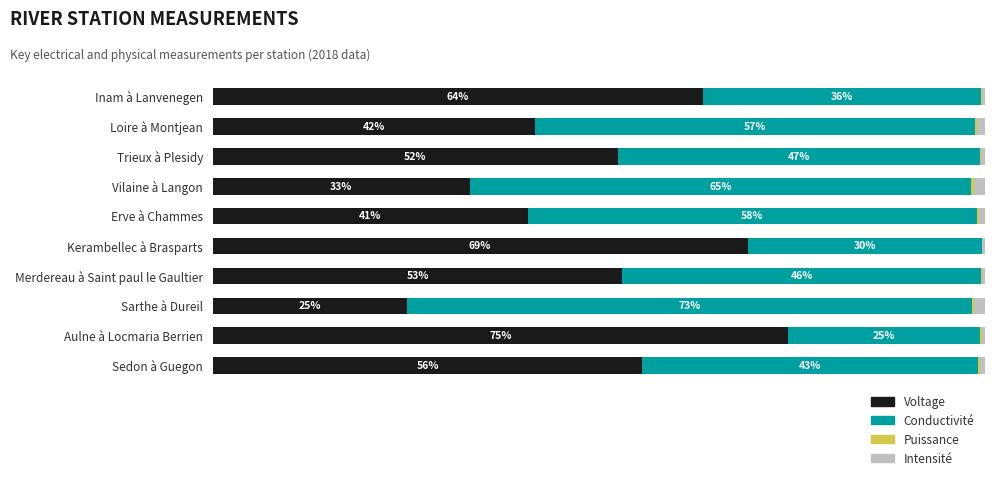

Where is Voltage nearest to the value 49?

Trieux à Plesidy